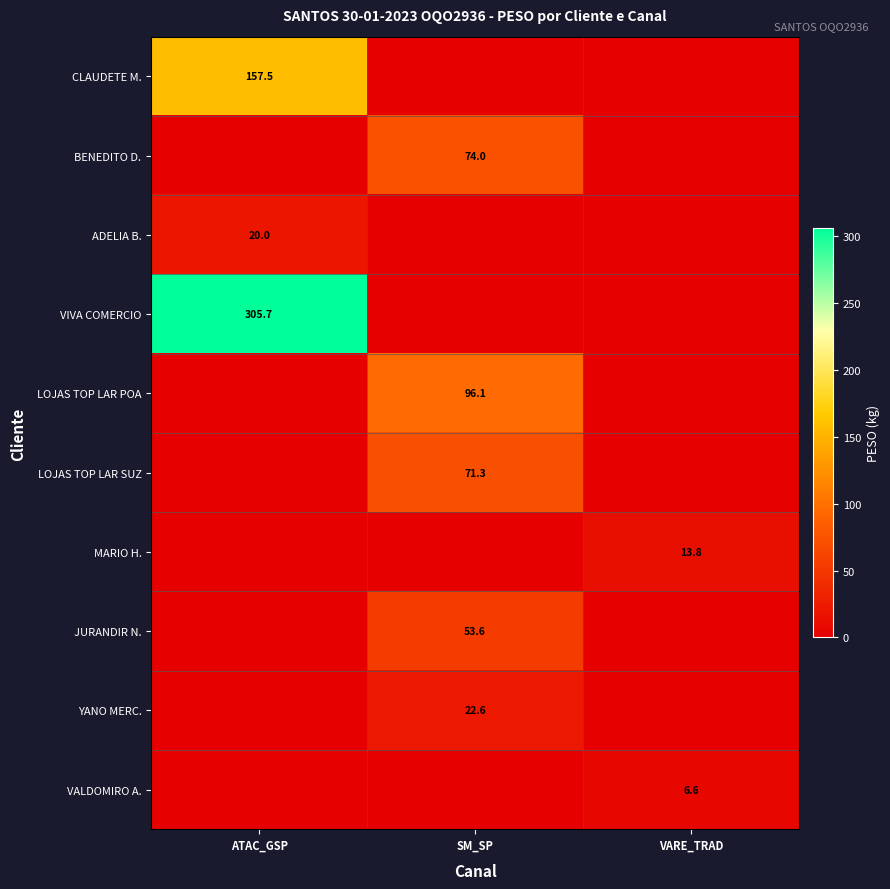

The value of LOJAS TOP LAR SUZ at SM_SP is 71.3. True or false?

True